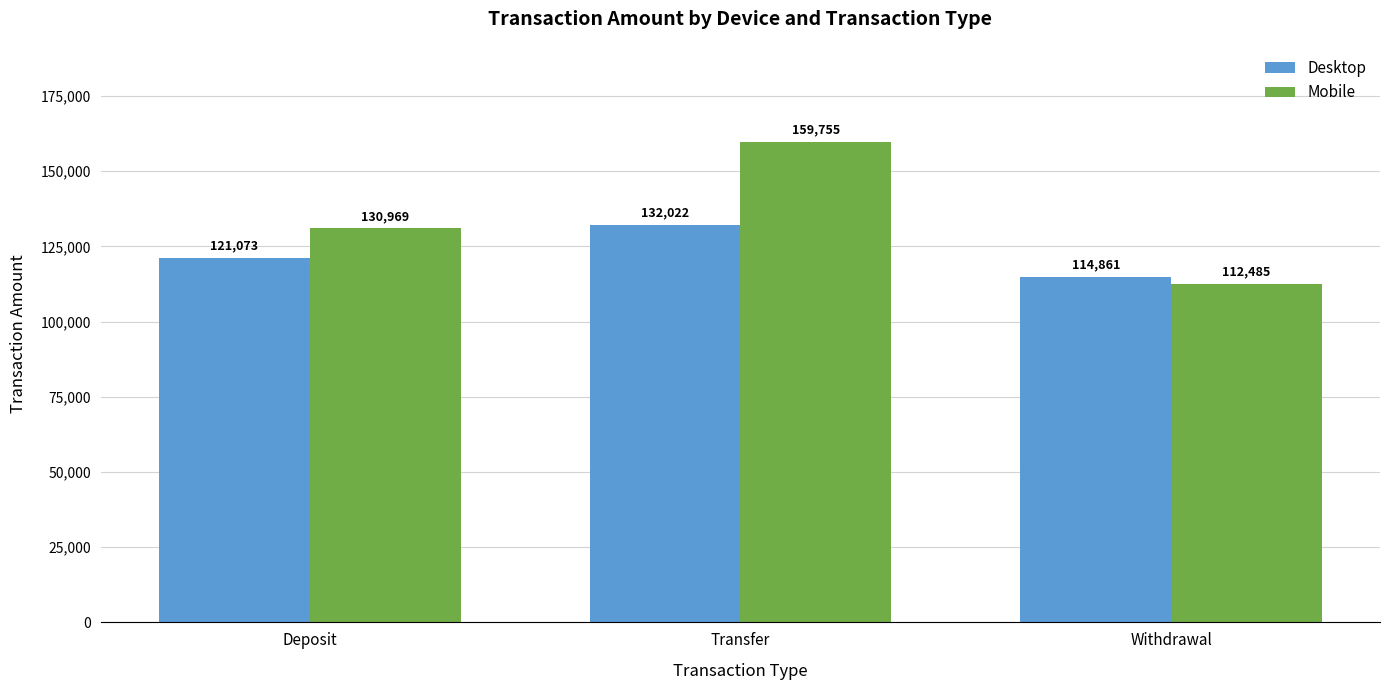

What is the total value across all series at Deposit?

252042.6